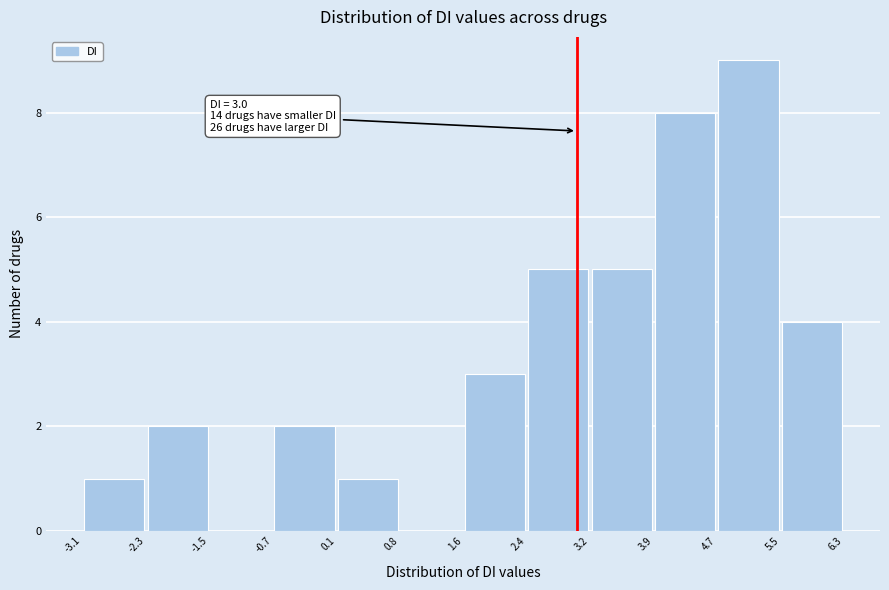

Which range on the x-axis has the tallest bar?

4.7 to 5.5